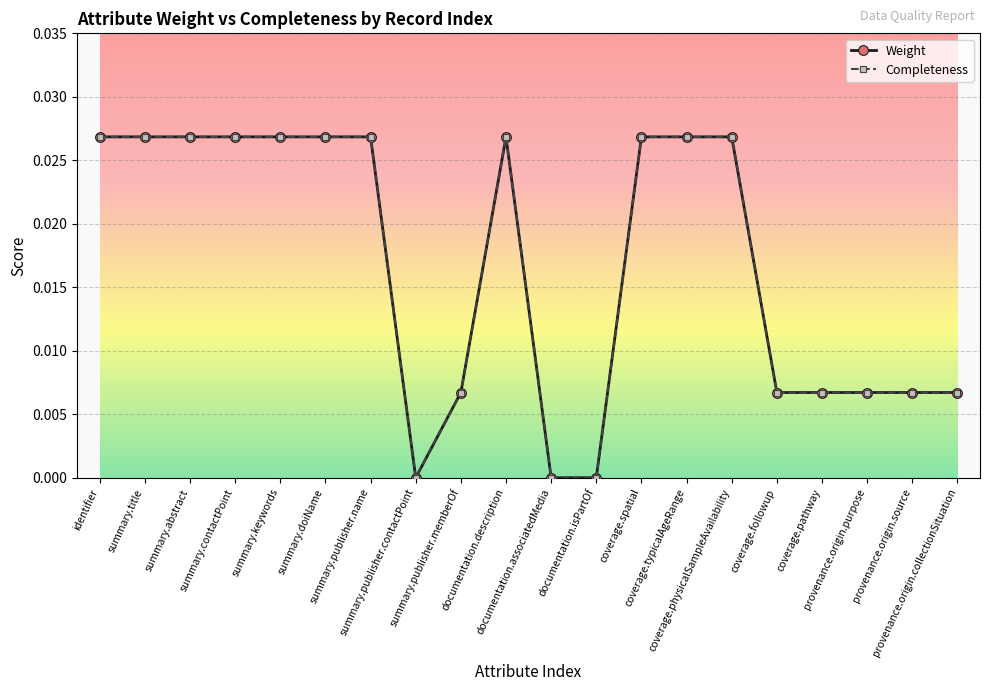

Is this an area chart (filled region under the line)?

No